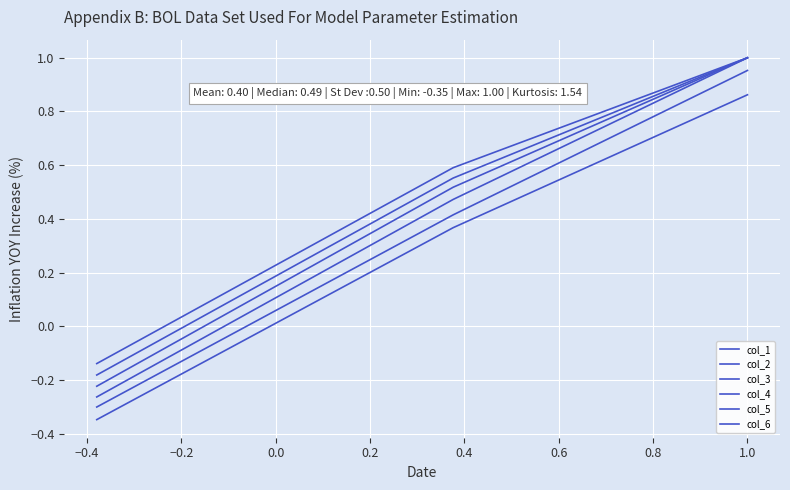

What is the sum of all col_6 values?

1.5